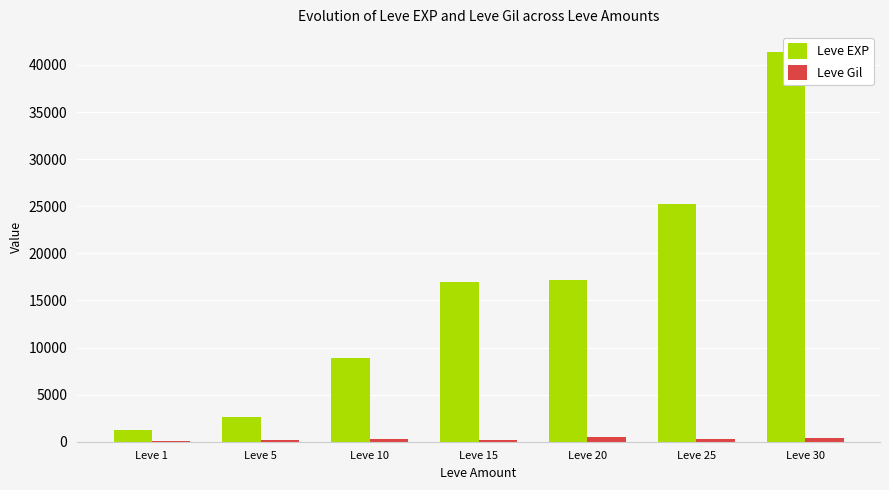

How many data points in Leve Gil are above 284?

3